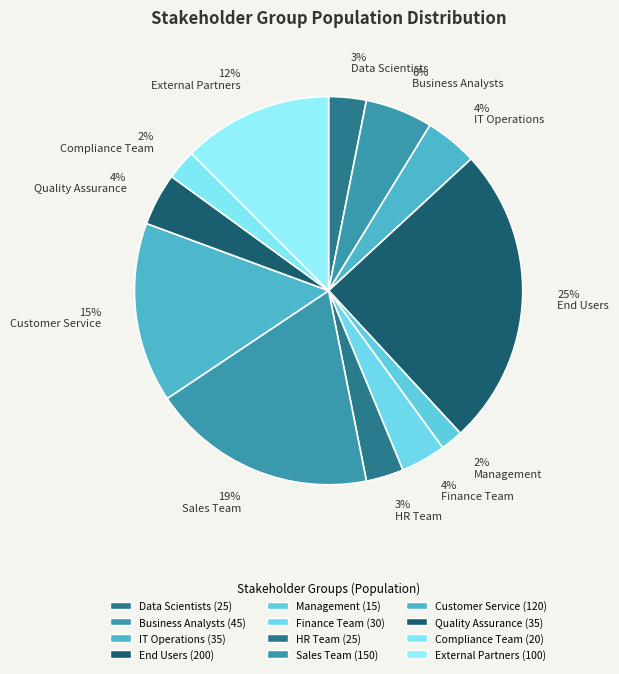

Does Compliance Team account for over 50% of the chart?

No